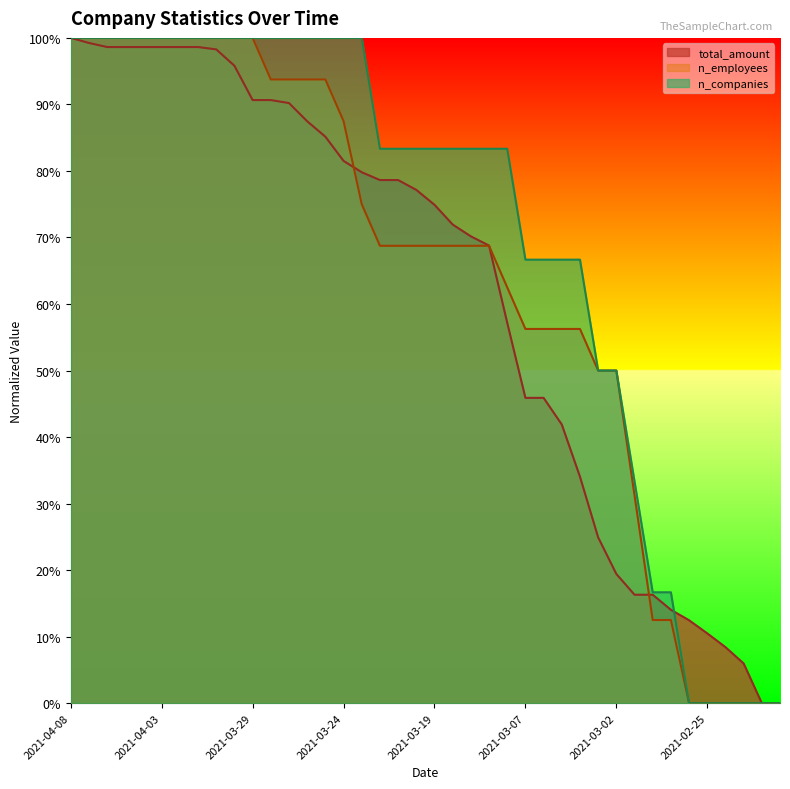

What is the average value of the total_amount series?

61.6